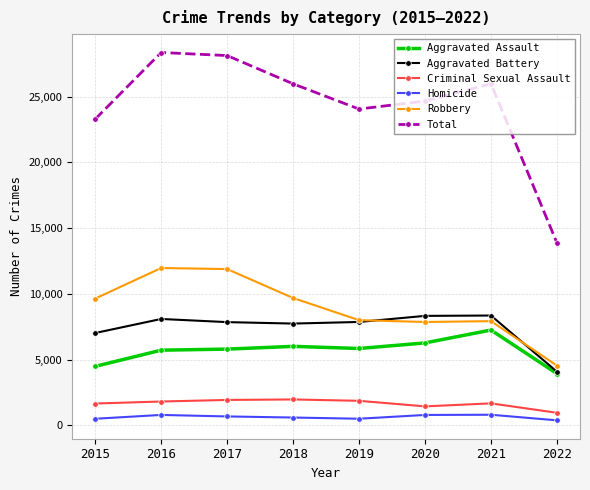

Is it true that Total equals 44337 at 2016?

False